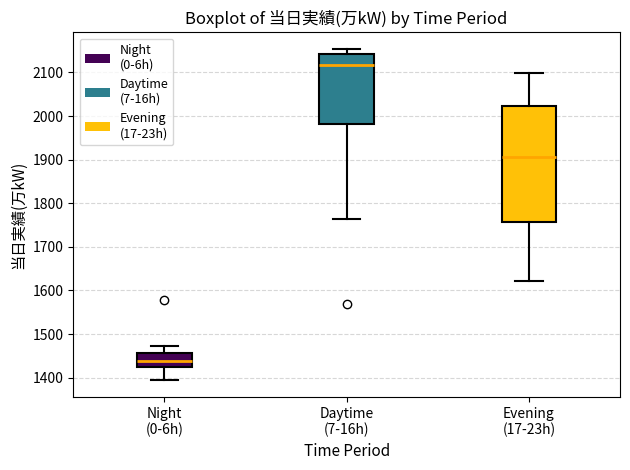

Reading left to right, transcribe this box plot: for each box, give where its median line is, the range the box spans, and where its two whiskers end, as read against the y-axis. The values are not printed on the chart, so give them approximately, as read against the axis.

Night (0-6h): median 1440, box 1420 to 1460, whiskers 1390 to 1470
Daytime (7-16h): median 2120, box 1980 to 2140, whiskers 1760 to 2150
Evening (17-23h): median 1910, box 1760 to 2020, whiskers 1620 to 2100